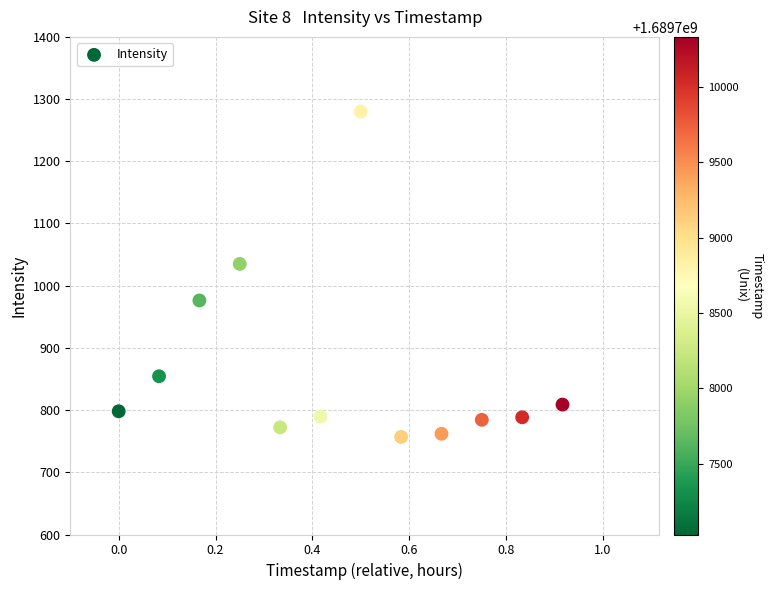

What Y value in the scatter plot is closest to 1018?

1035.0